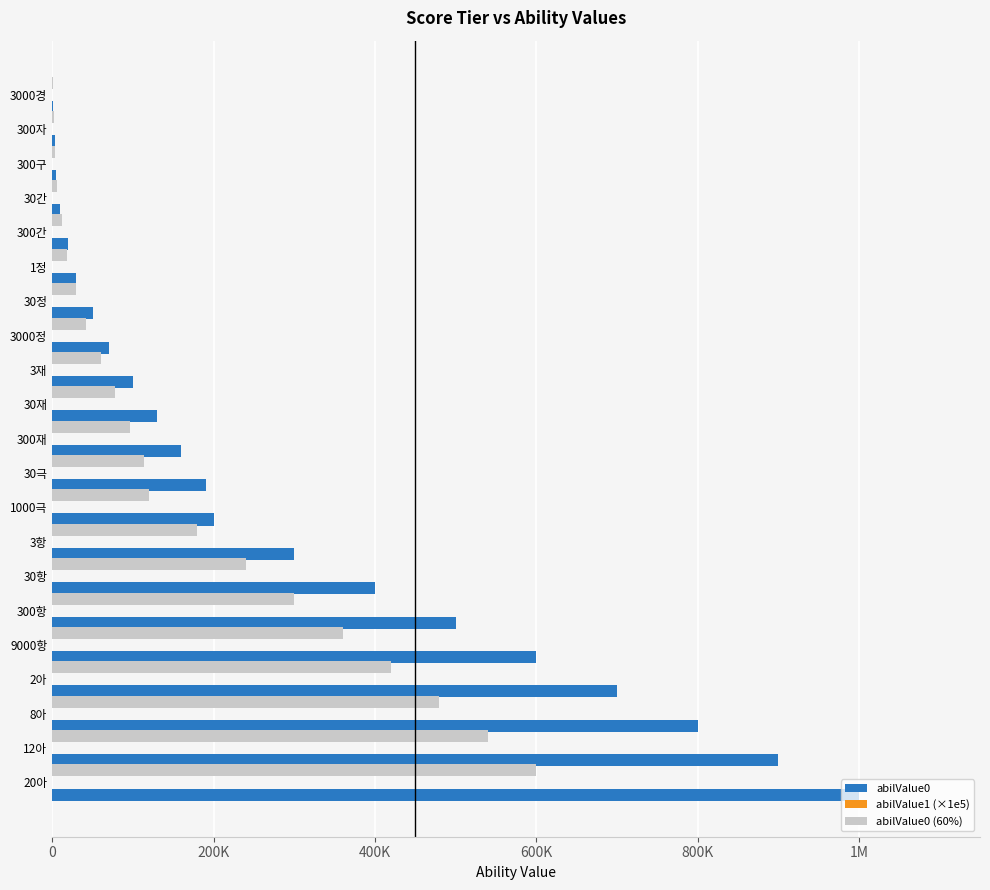

Rank the series by their maximum value, from lowest to highest.

abilValue1 (×1e5), abilValue0 (60%), abilValue0